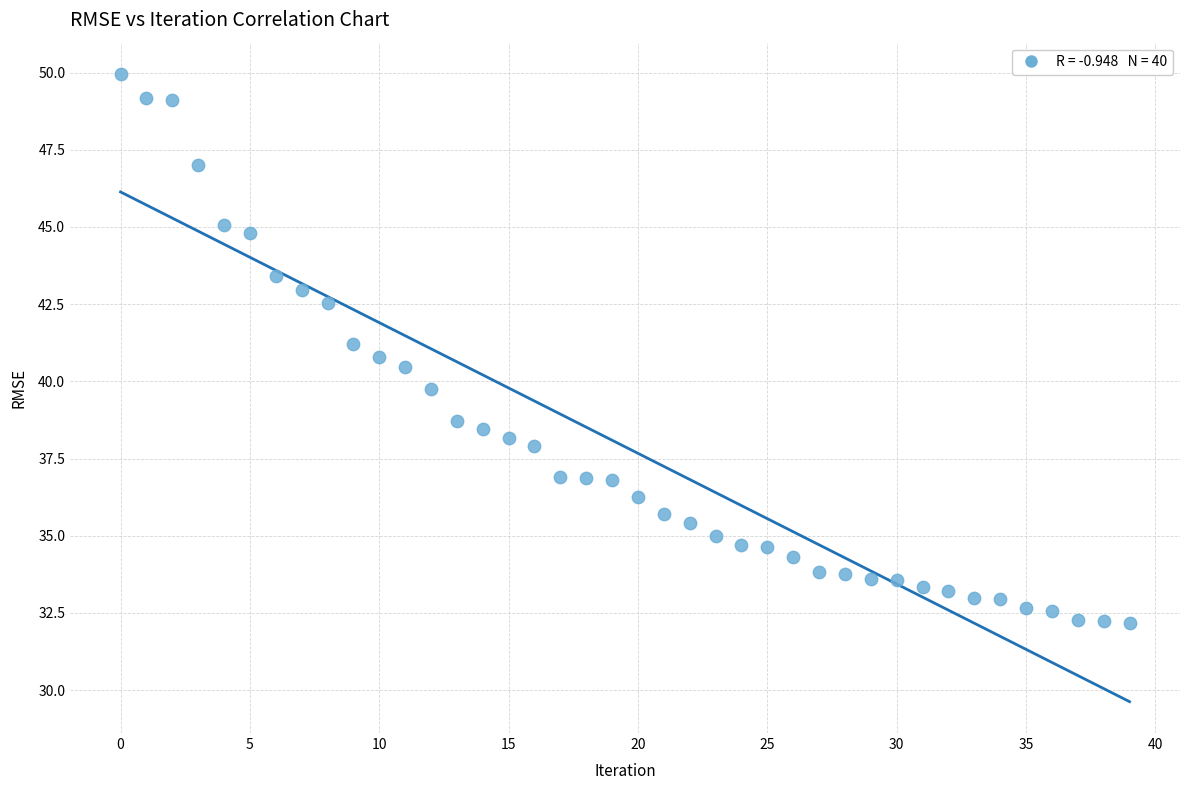

What is the range of Y values (max minus min)?

17.8